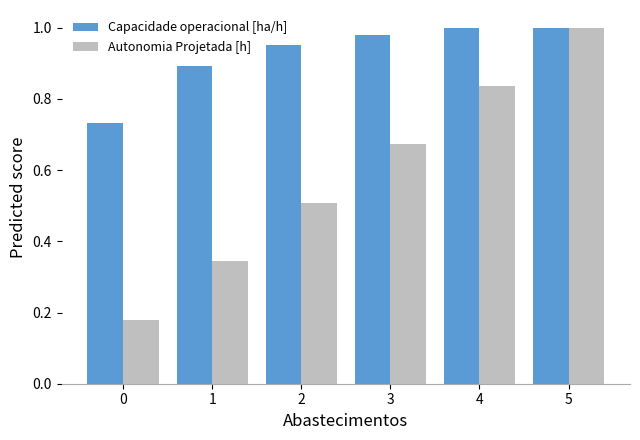

What is the total value across all series at 4?

1.8